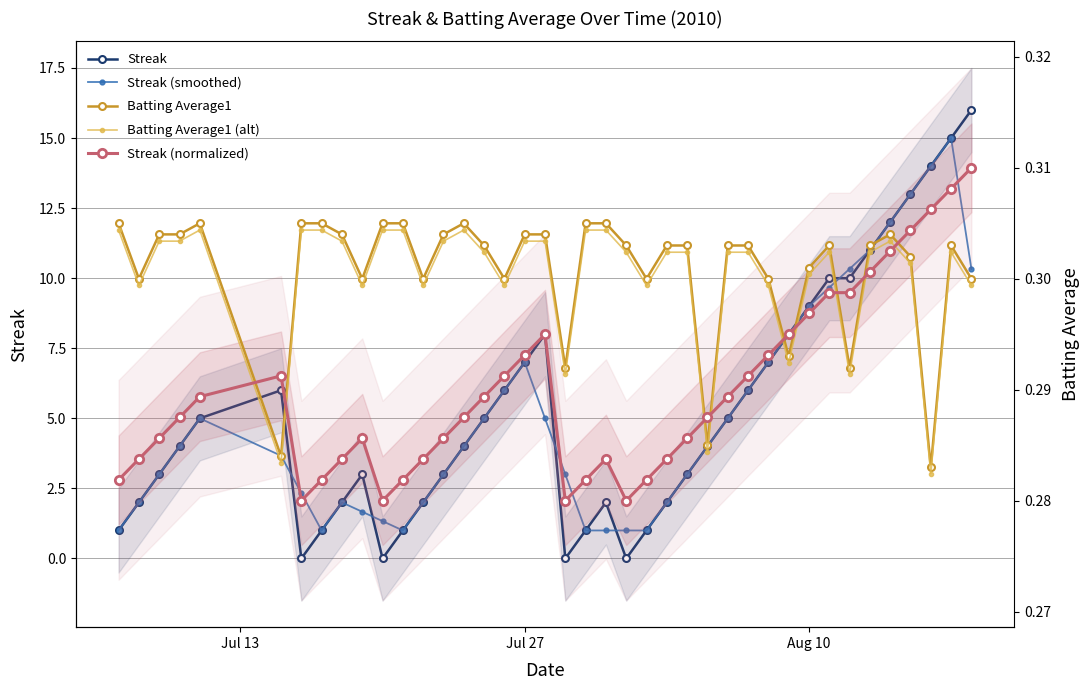

What is the sum of all Batting Average1 (alt) values?

12.0